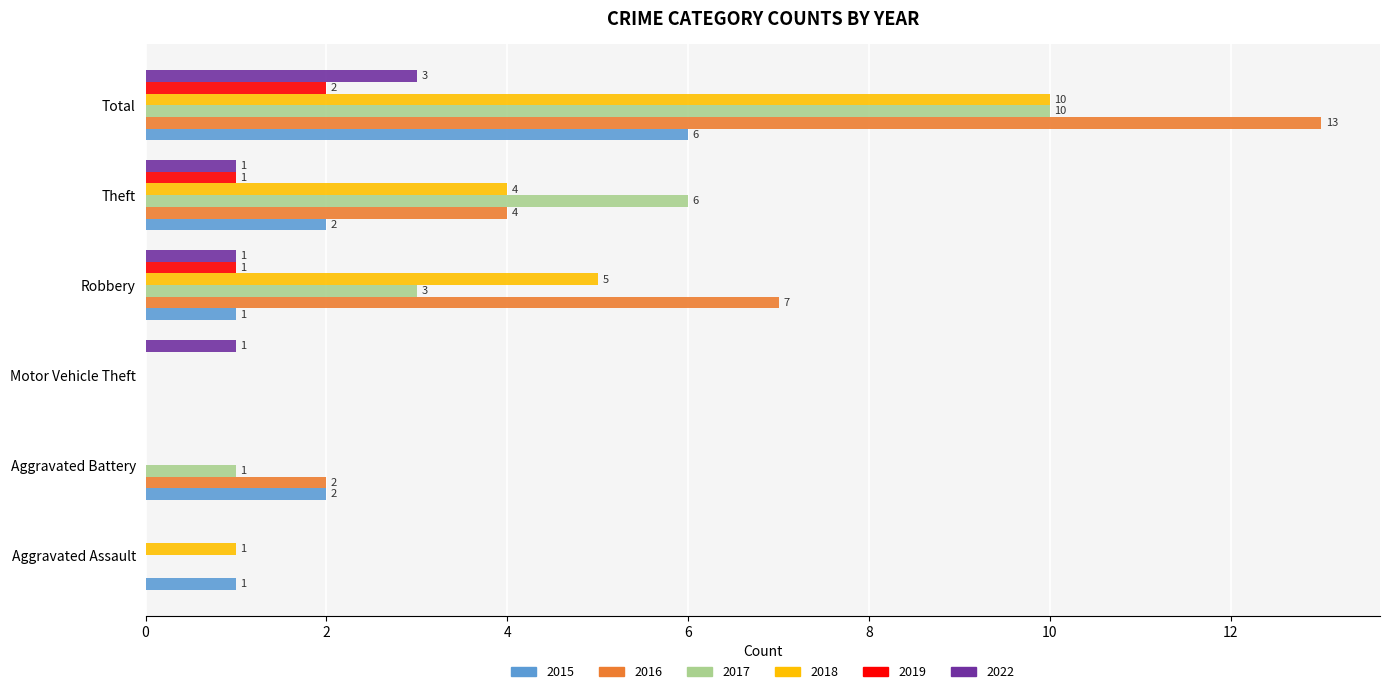

Count the 2019 values in the range 0 to 1.

5